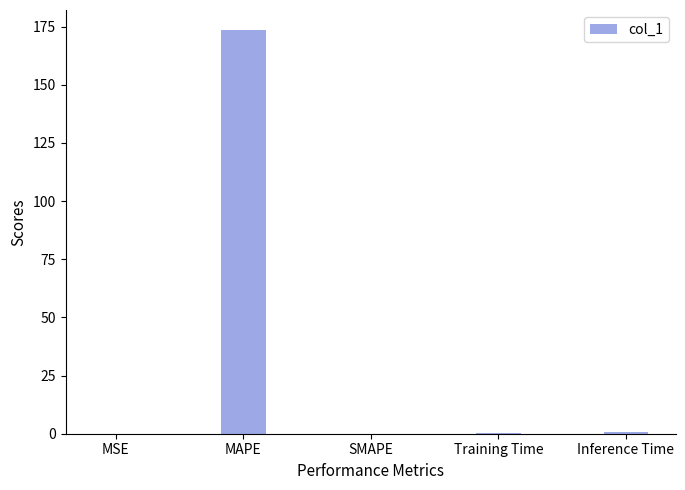

Is it true that the value at MSE is 0.0?

True